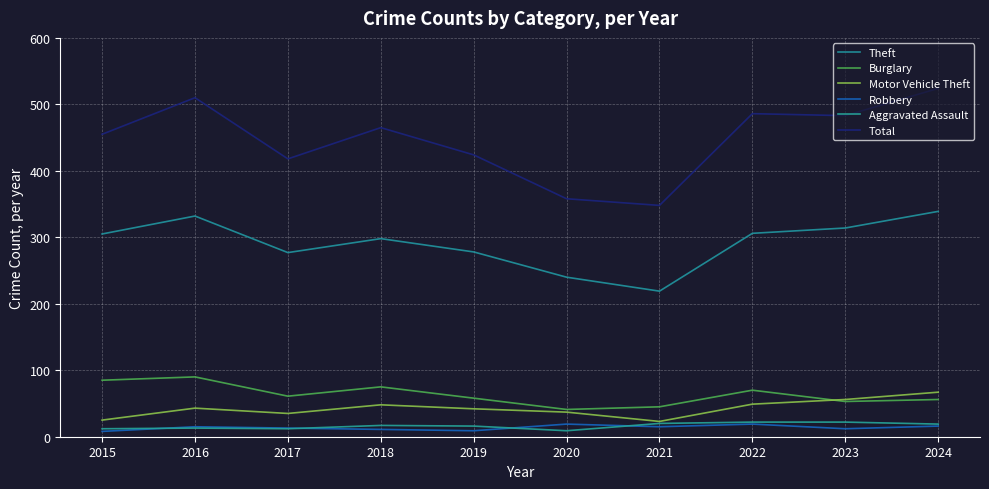

Where is Total nearest to the value 436?

2019